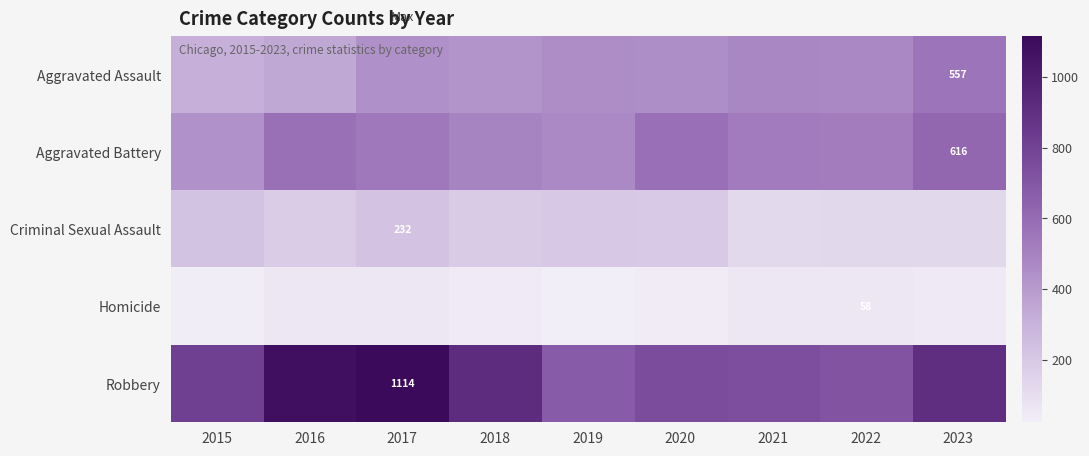

Is it true that Aggravated Battery equals 616 at 2023?

True